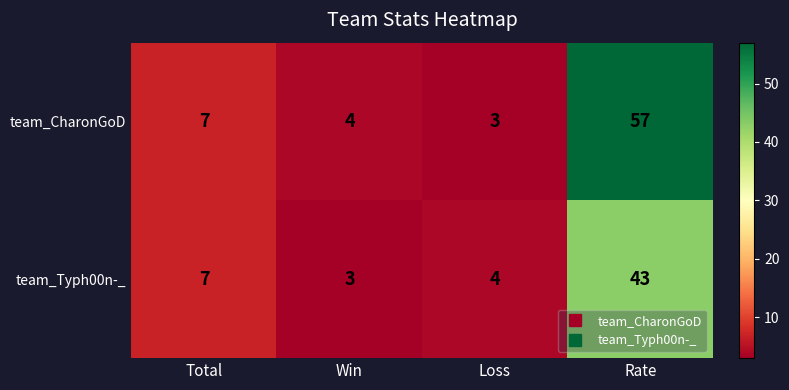

The value of team_Typh00n-_ at Total is 7. True or false?

True